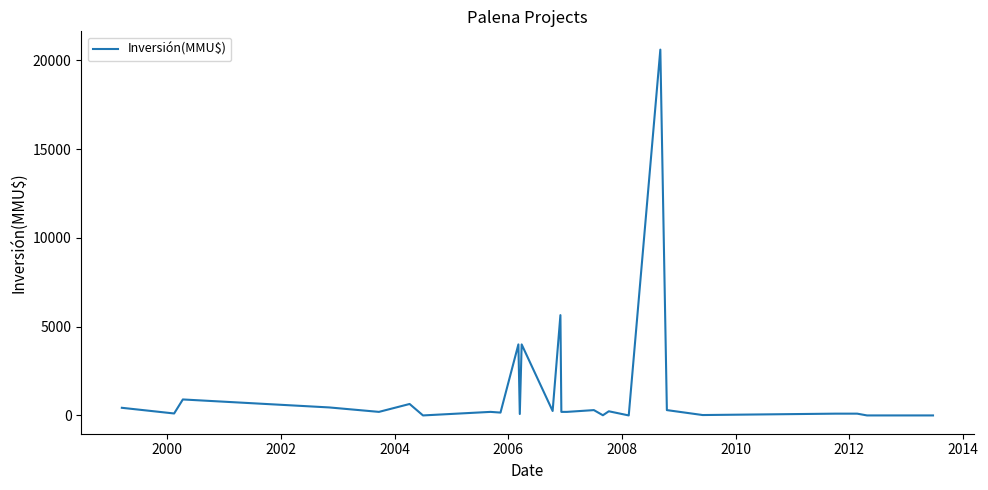

What is the greatest value displayed?

20605